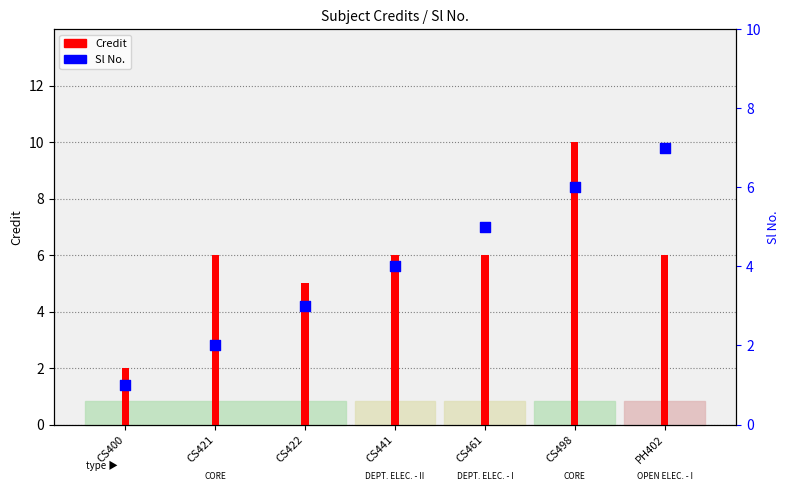

Which series contains the highest Y value?

Credit